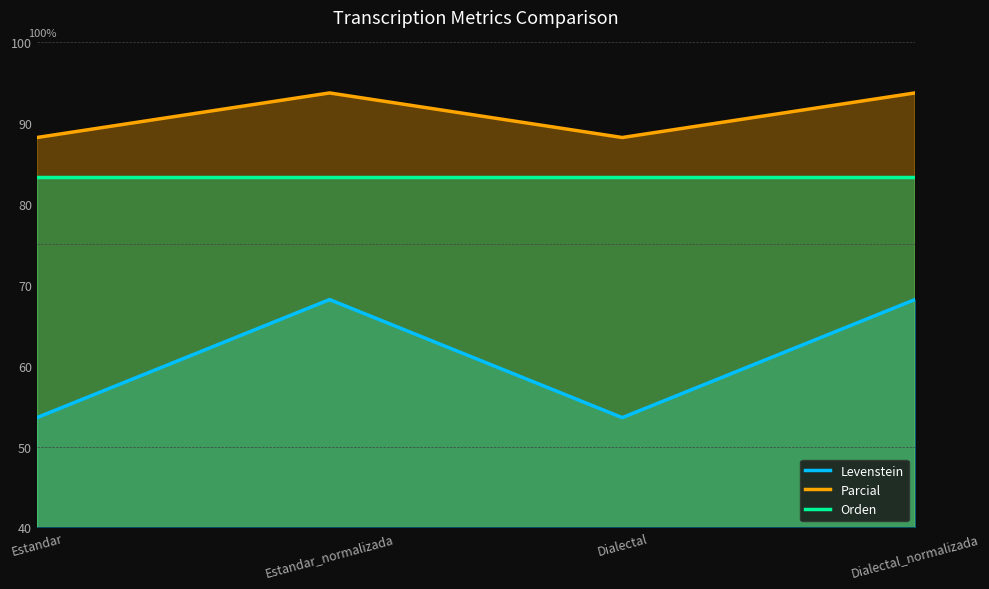

At Estandar_normalizada, list the series in order from smallest to largest.

Levenstein, Orden, Parcial